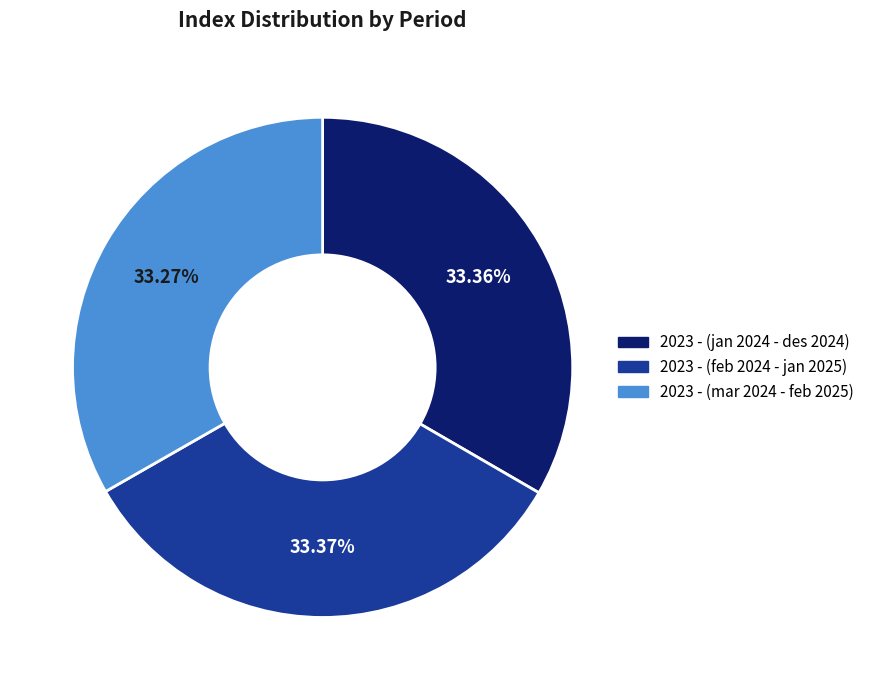

To the nearest percent, what is the combined percentage of 2023 - (mar 2024 - feb 2025) and 2023 - (jan 2024 - des 2024)?

67%